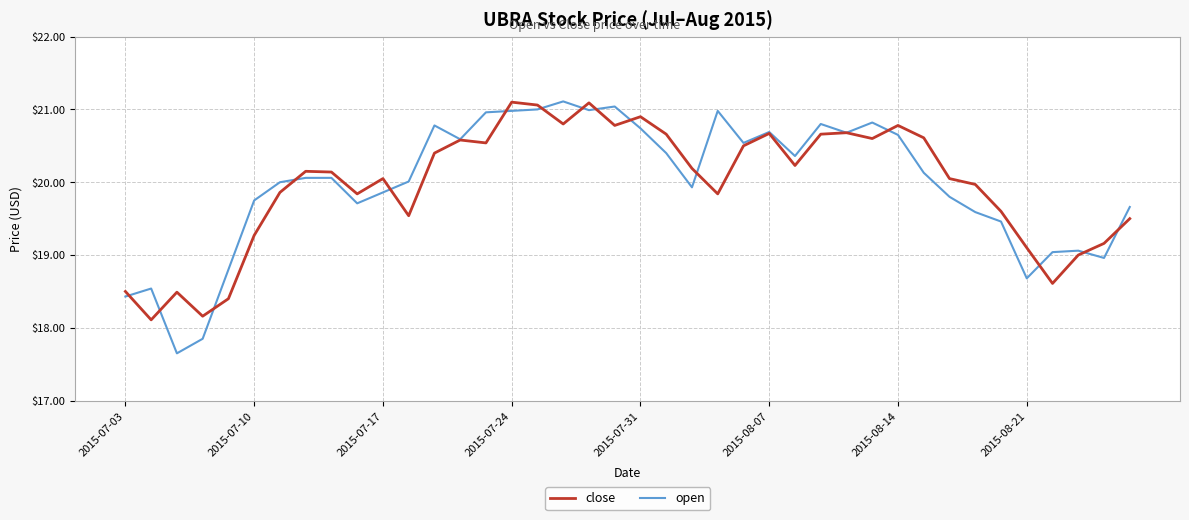

Which series has the widest spread of values?

open